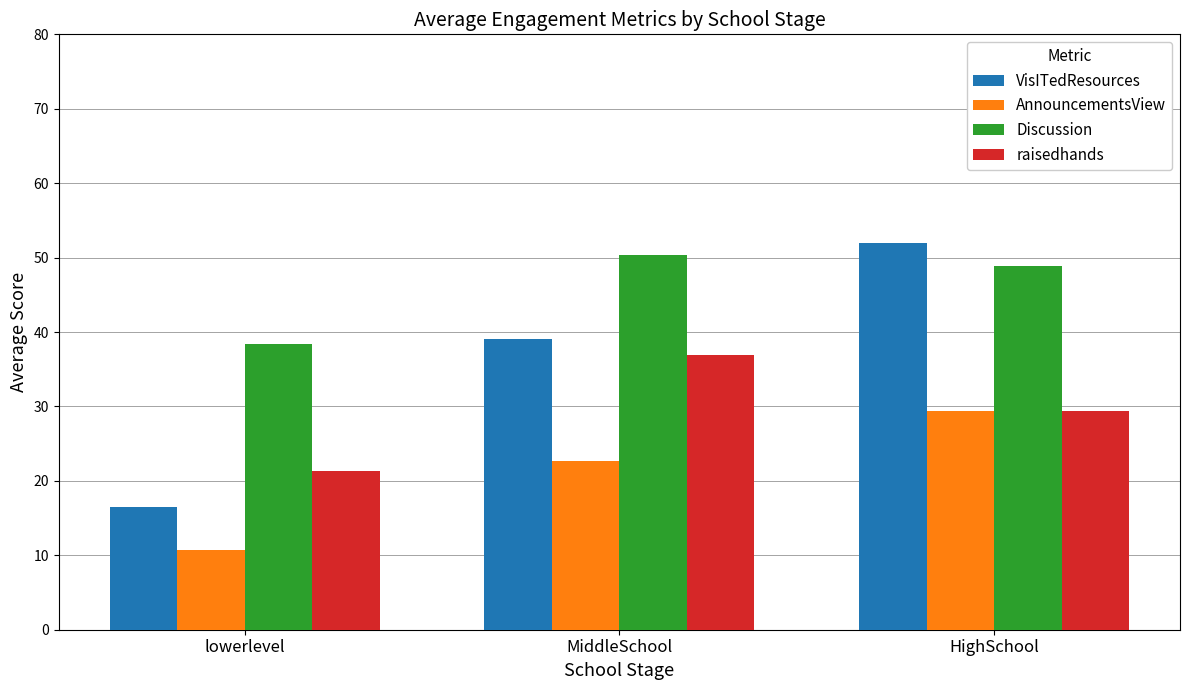

What is the sum of the Discussion values at HighSchool and MiddleSchool?

99.2